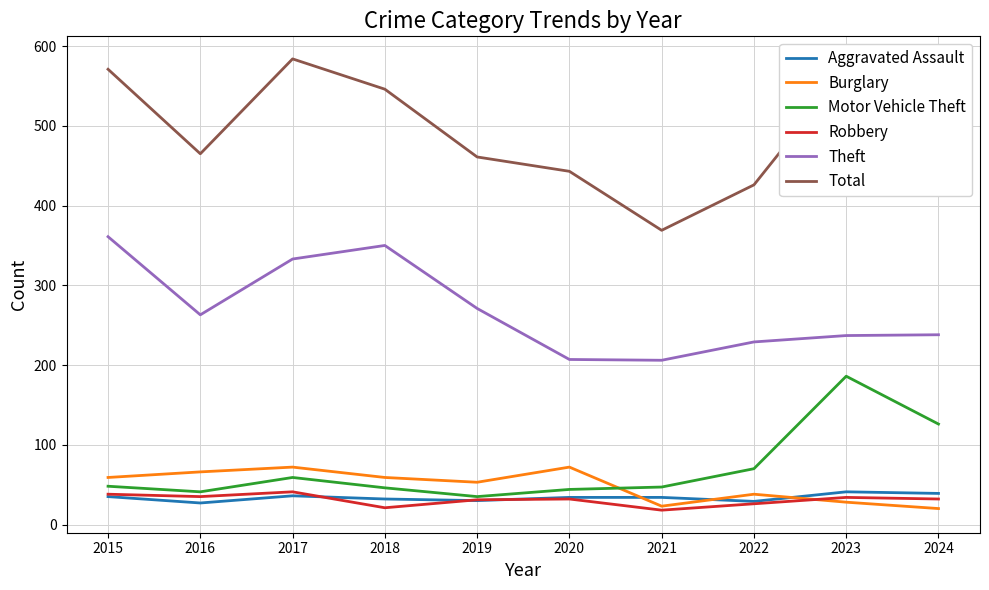

Between 2019 and 2024, which series saw the biggest shift?

Motor Vehicle Theft